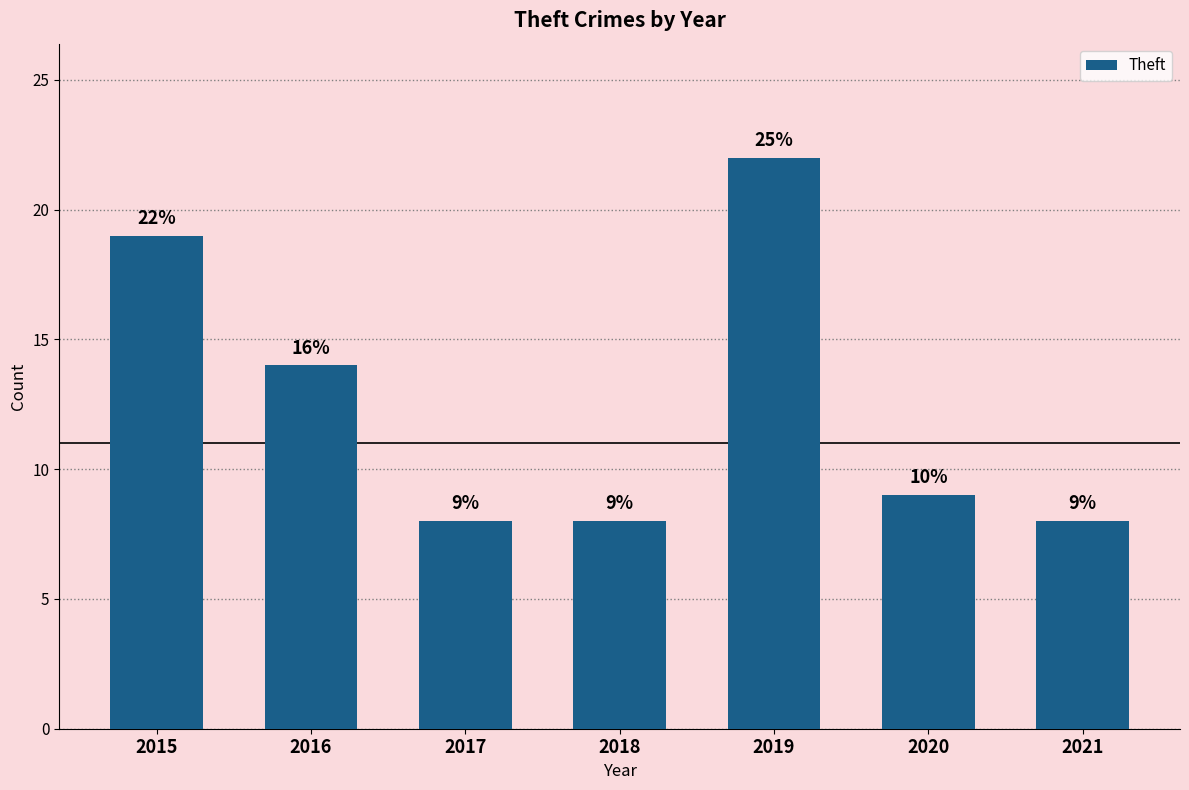

Reading right to left, extract all data points from this chart.

8	9	22	8	8	14	19